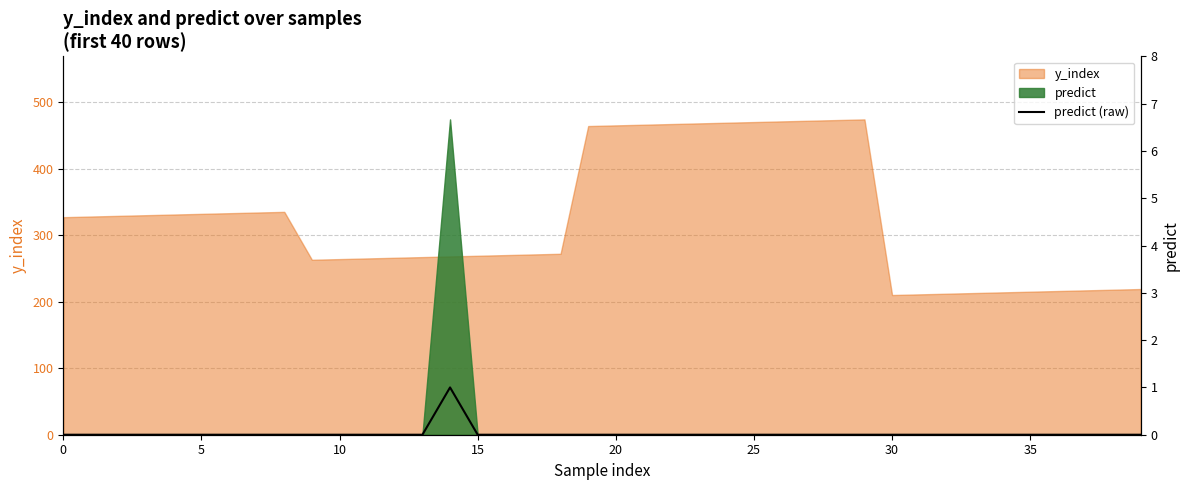

Is it true that the value at 25 is 0?

True